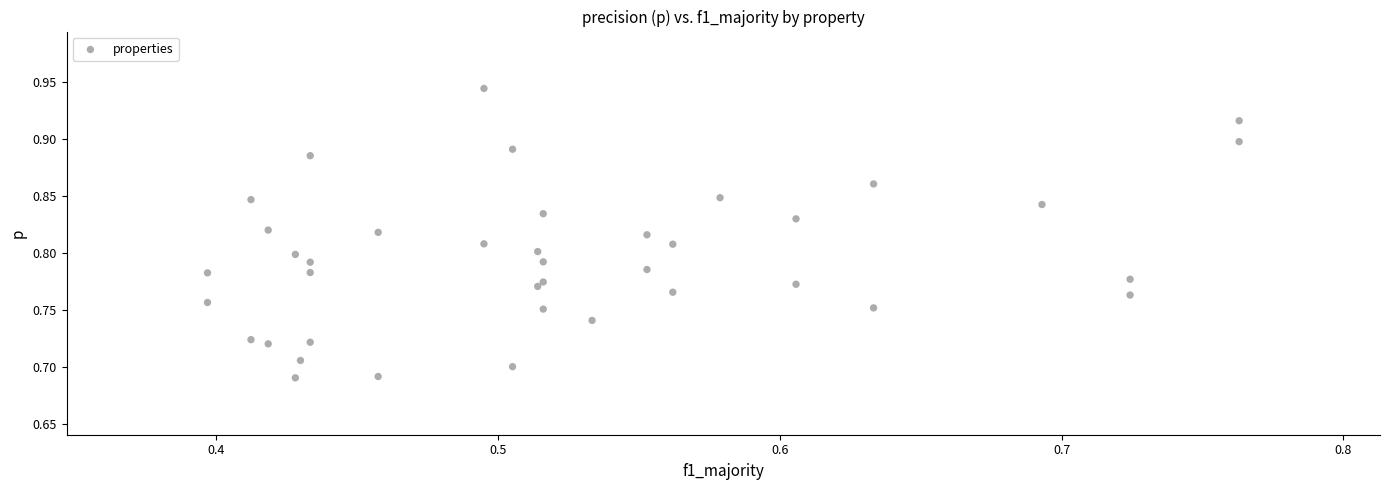

What is the range of Y values (max minus min)?

0.3